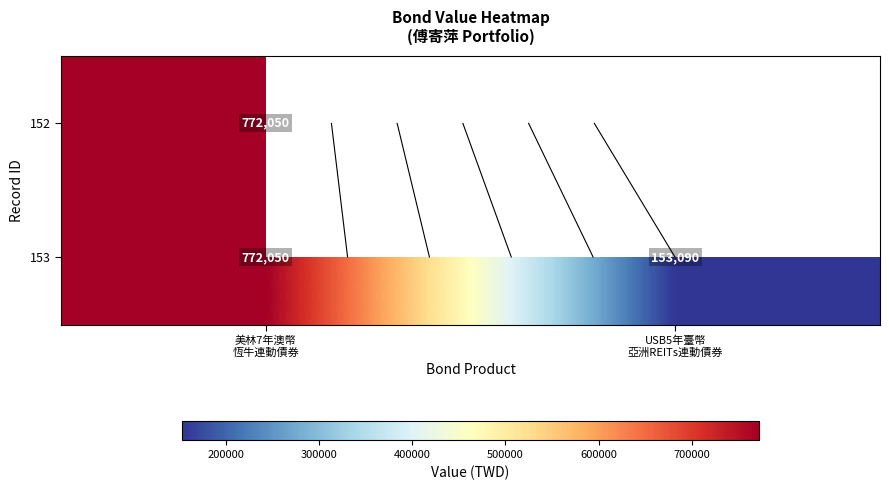

Which has a higher value, USB5年臺幣
亞洲REITs連動債券 or 美林7年澳幣
恆牛連動債券?

美林7年澳幣
恆牛連動債券